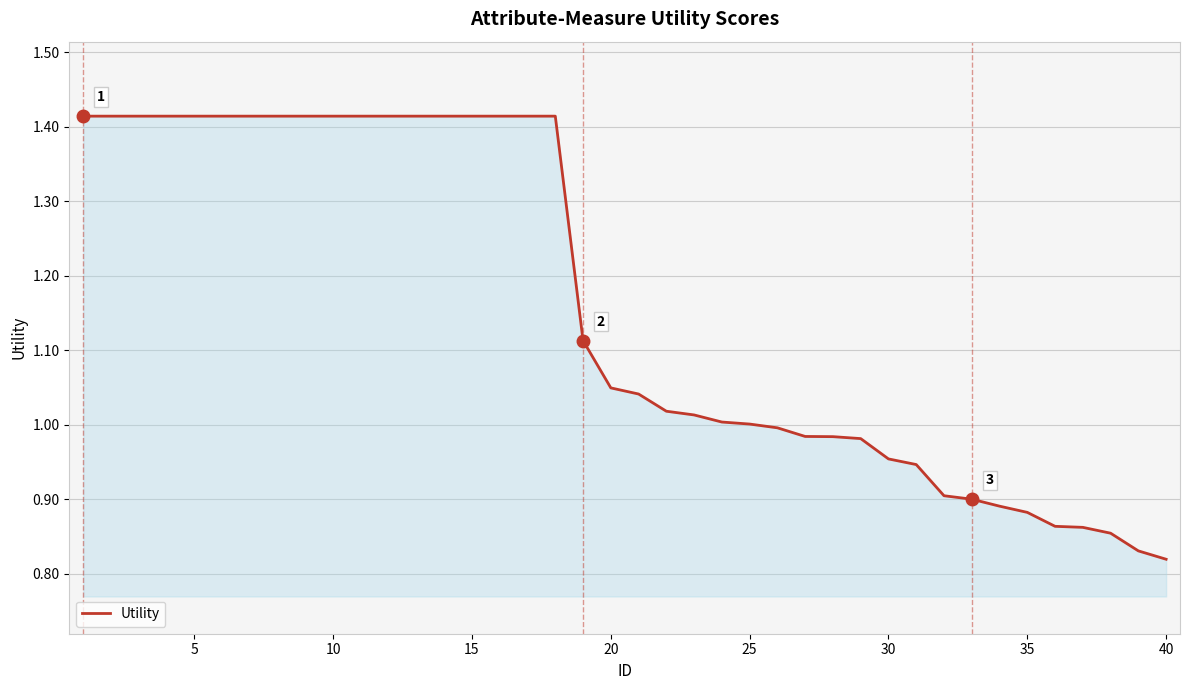

What is the difference between the maximum and minimum values?

0.6